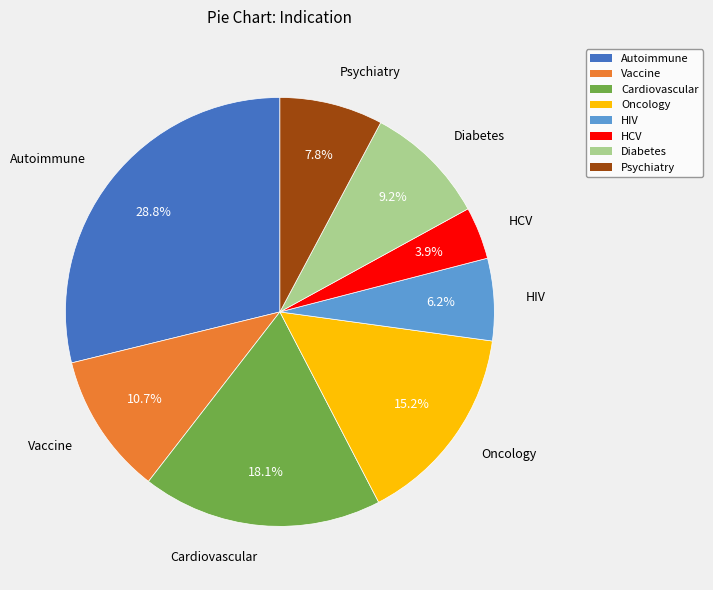

Rank the categories by value from highest to lowest.

Autoimmune, Cardiovascular, Oncology, Vaccine, Diabetes, Psychiatry, HIV, HCV